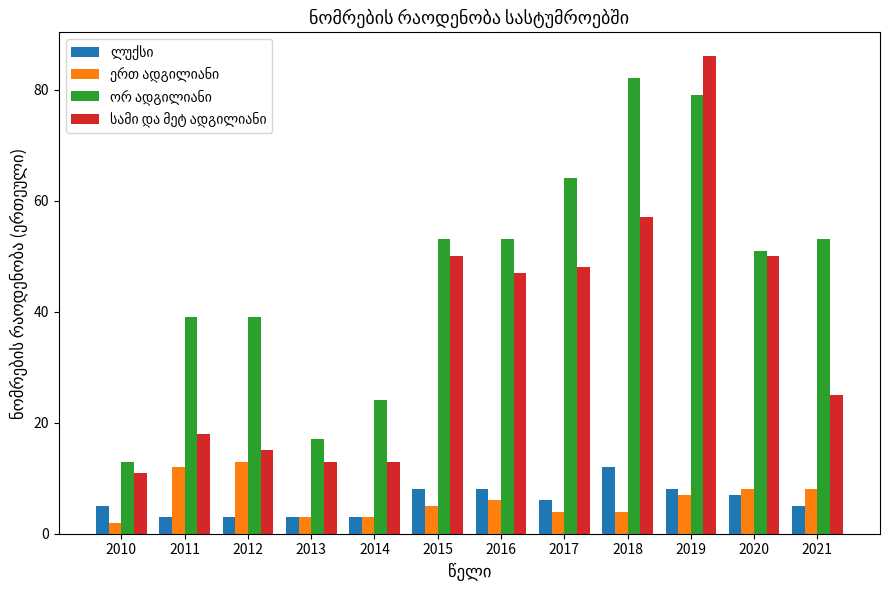

What is the smallest value displayed?

2